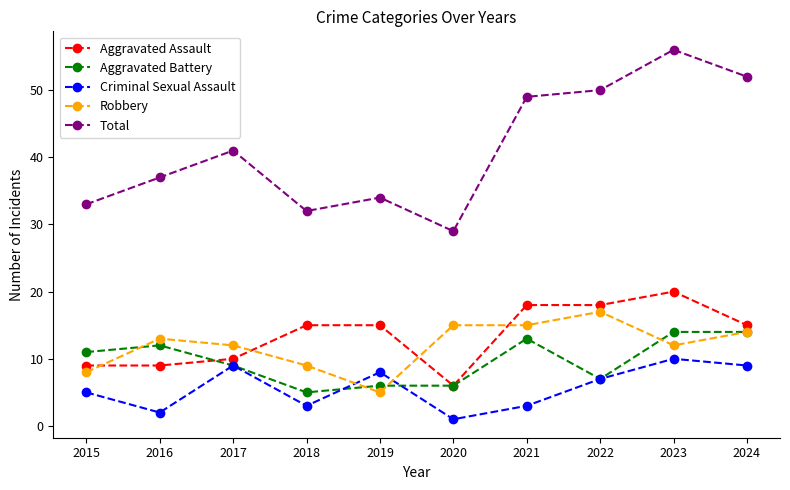

Reading left to right, extract all data points from this chart.

Aggravated Assault: 9	9	10	15	15	6	18	18	20	15
Aggravated Battery: 11	12	9	5	6	6	13	7	14	14
Criminal Sexual Assault: 5	2	9	3	8	1	3	7	10	9
Robbery: 8	13	12	9	5	15	15	17	12	14
Total: 33	37	41	32	34	29	49	50	56	52